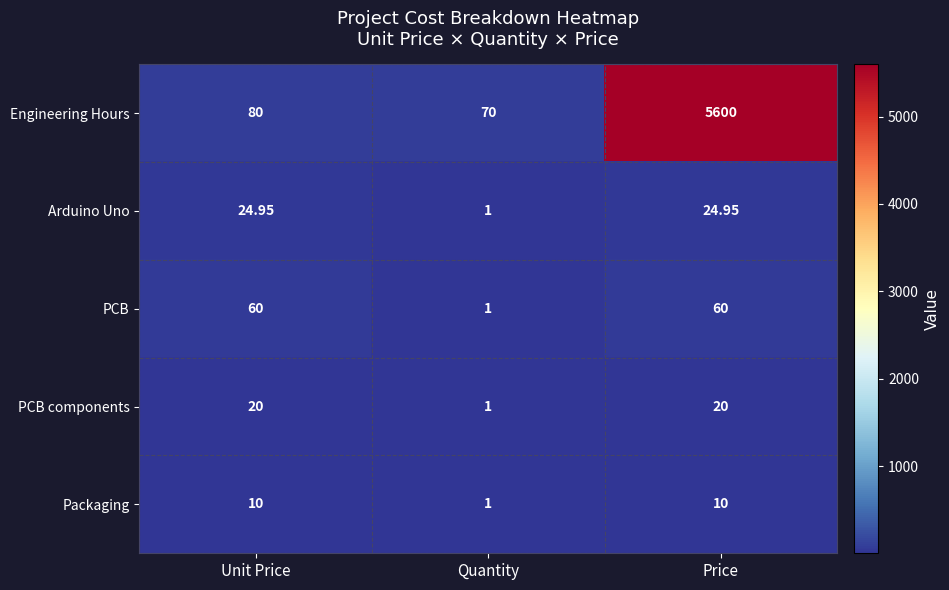

What is the total value across all series at Quantity?

74.0